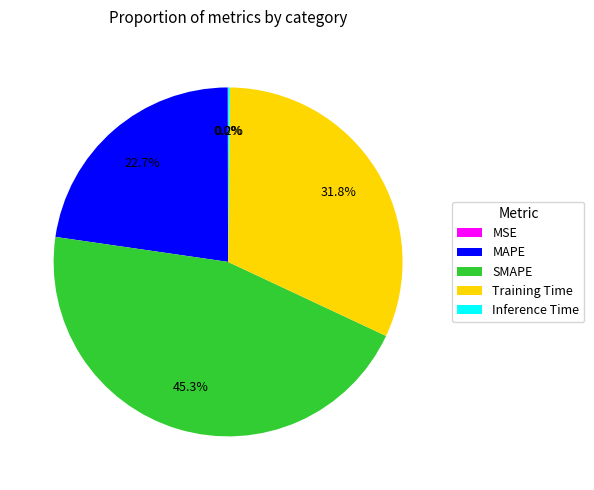

Between MAPE and Training Time, which is larger?

Training Time